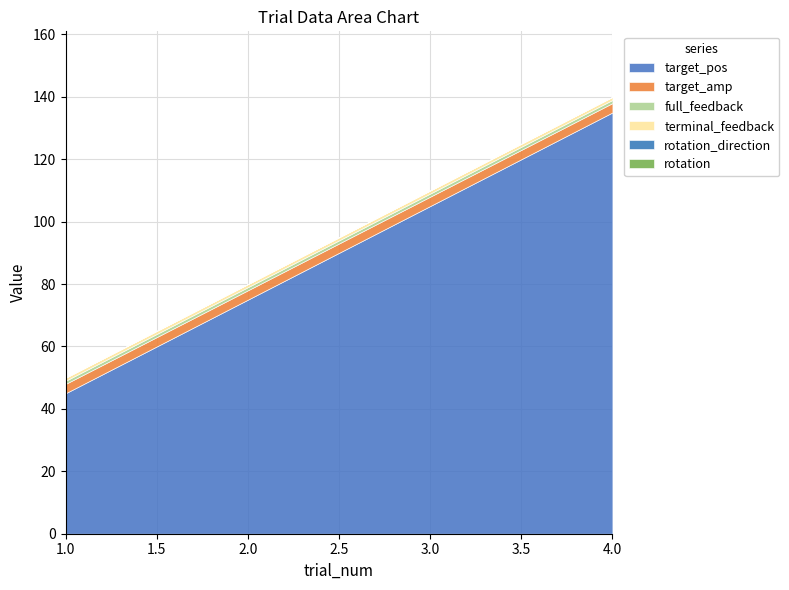

Which category has the highest value in the full_feedback series?

1